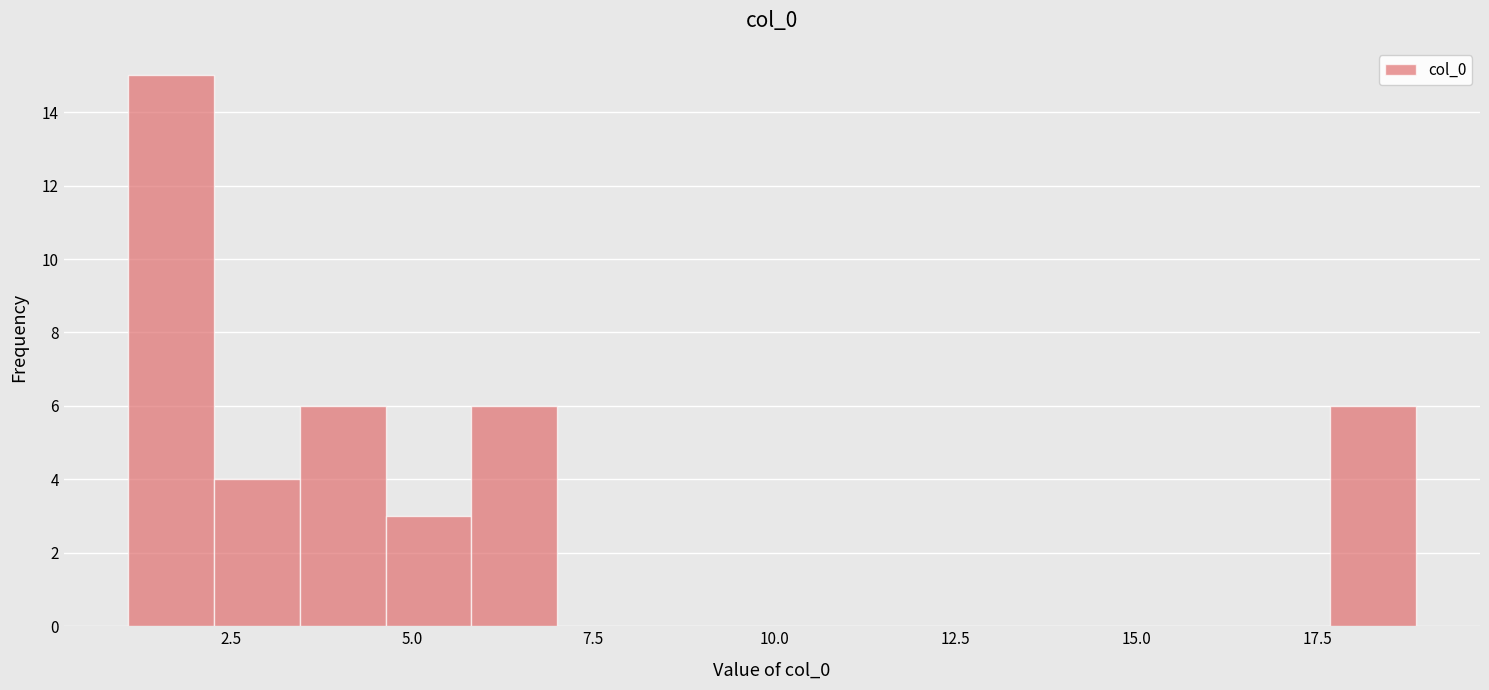

Around what value on the x-axis is the tallest bar? Give the approximate position of its centre, as read against the axis.

1.5